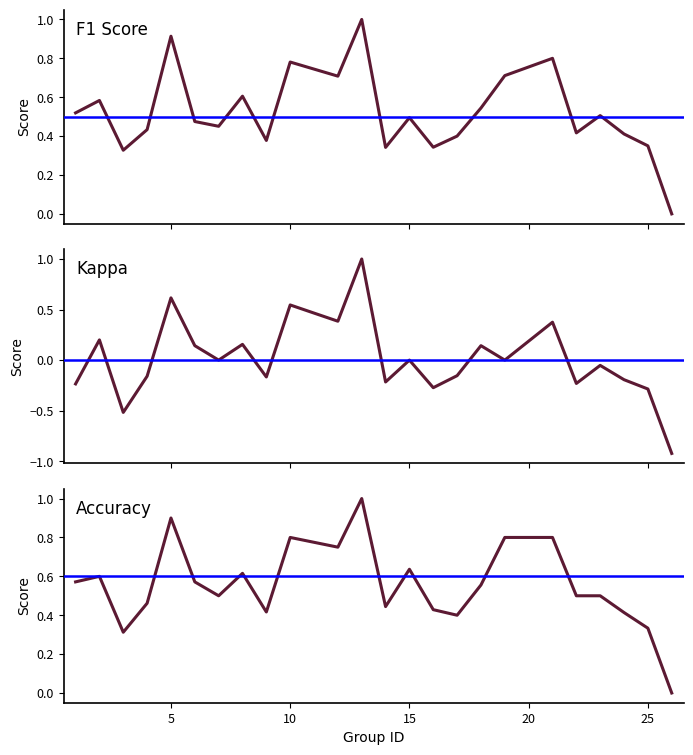

At which category does f1 reach its first local peak?

5